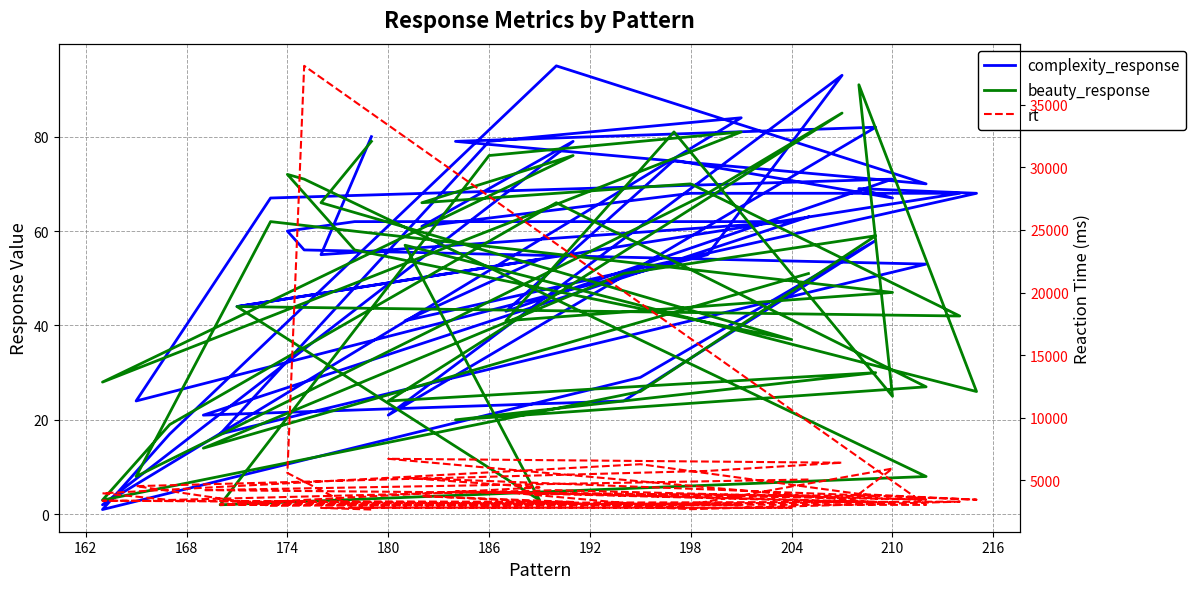

Which label corresponds to the smallest value in the chart?

186